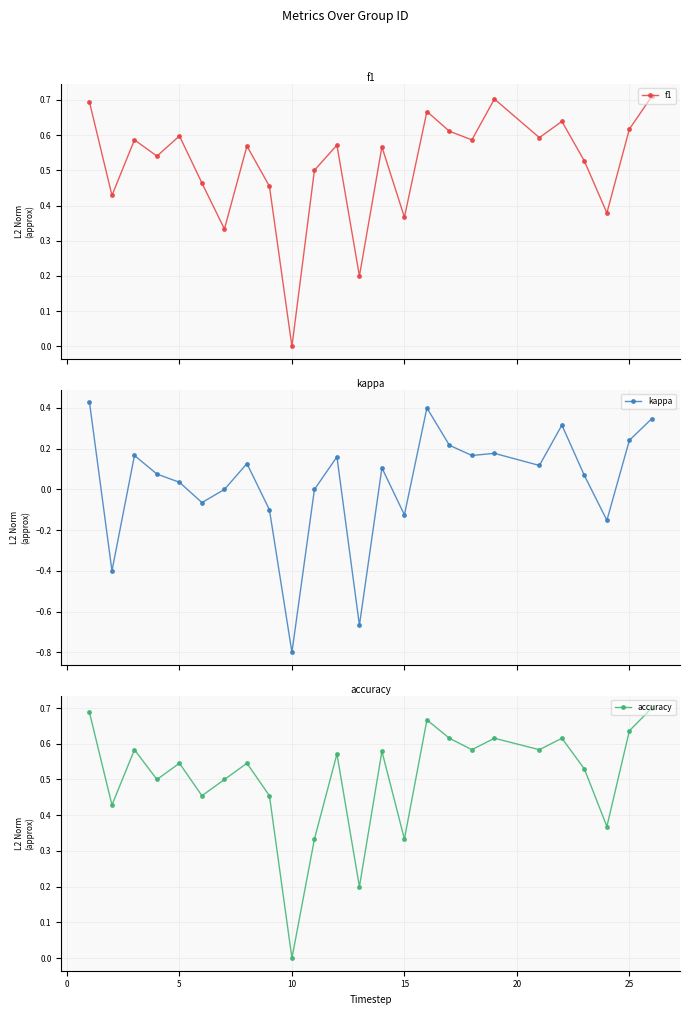

In f1, how many points are lower than both neighbors (excluding endpoints)?

9